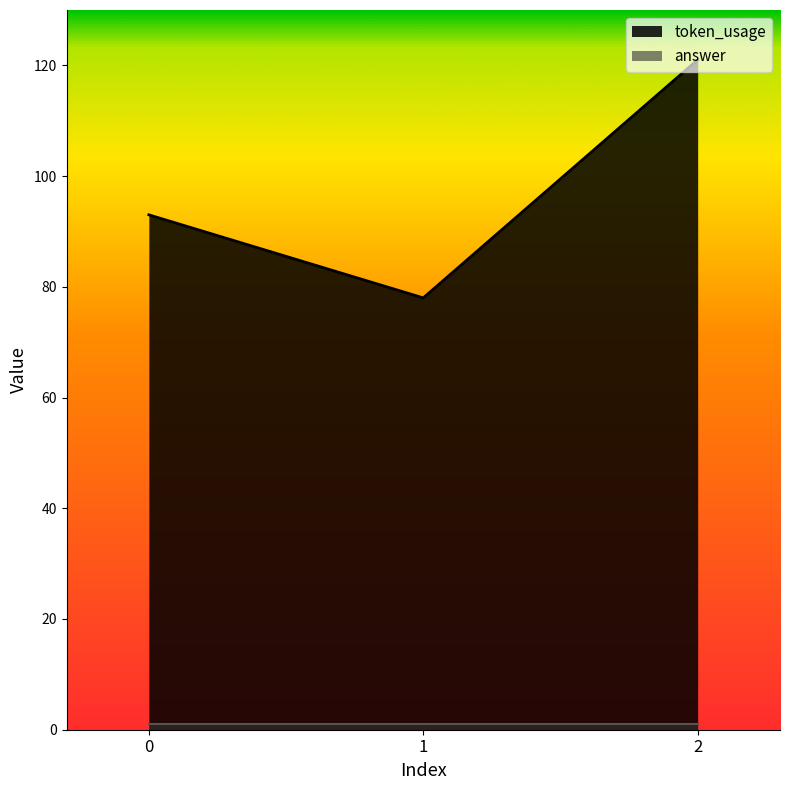

What is the difference between the values at 0 and 2?

28